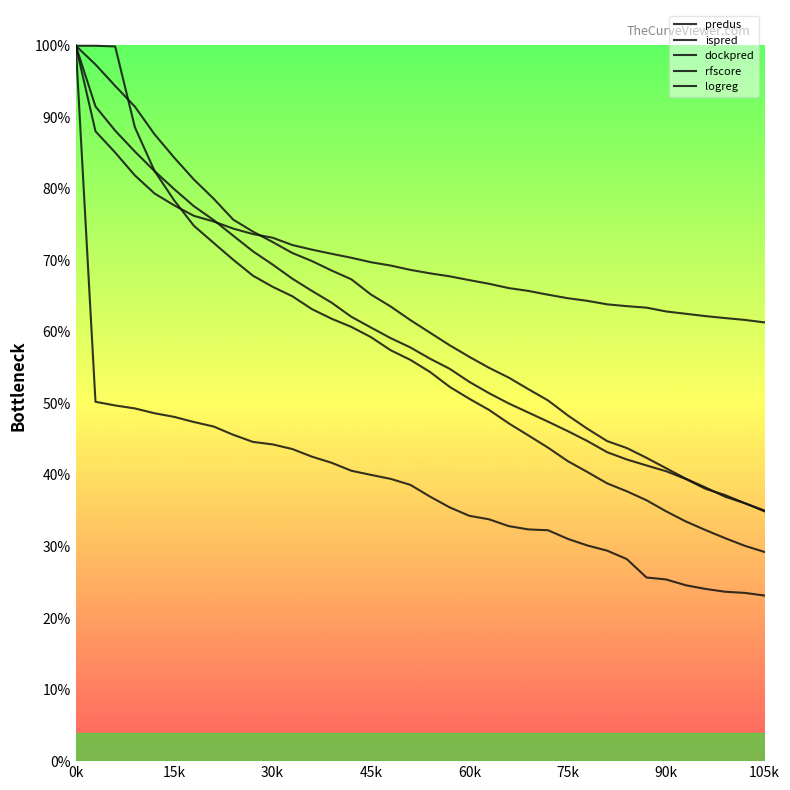

Does the chart have visible grid lines?

No